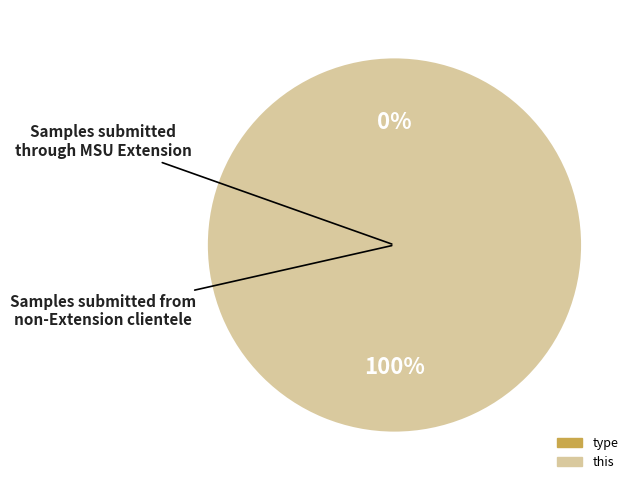

How many slices are in this pie chart?

2